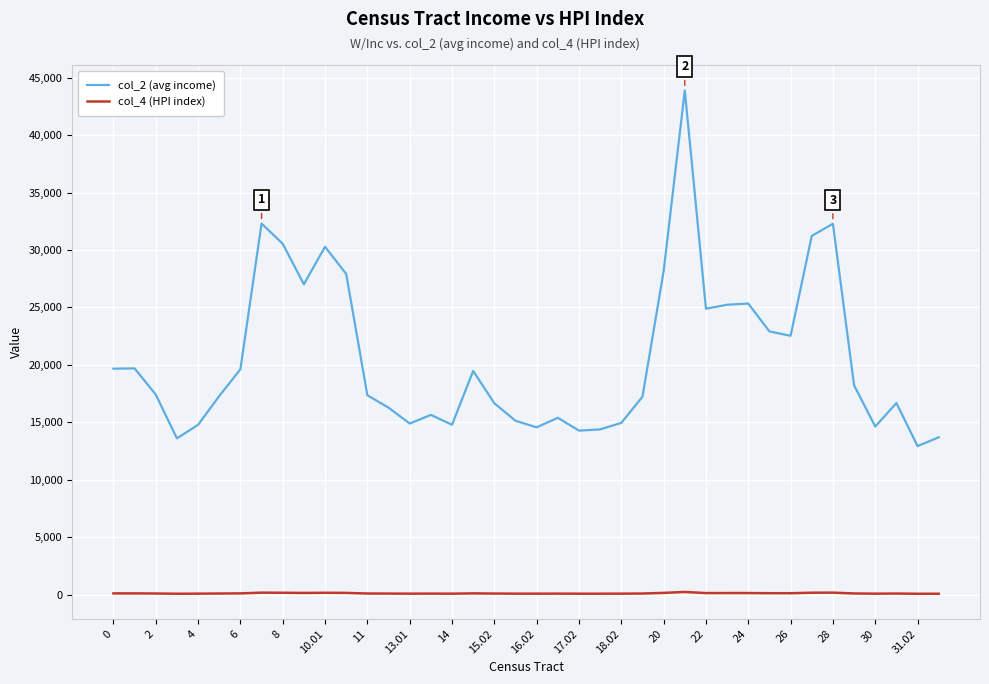

Rank the series by their average value, from highest to lowest.

col_2 (avg income), col_4 (HPI index)